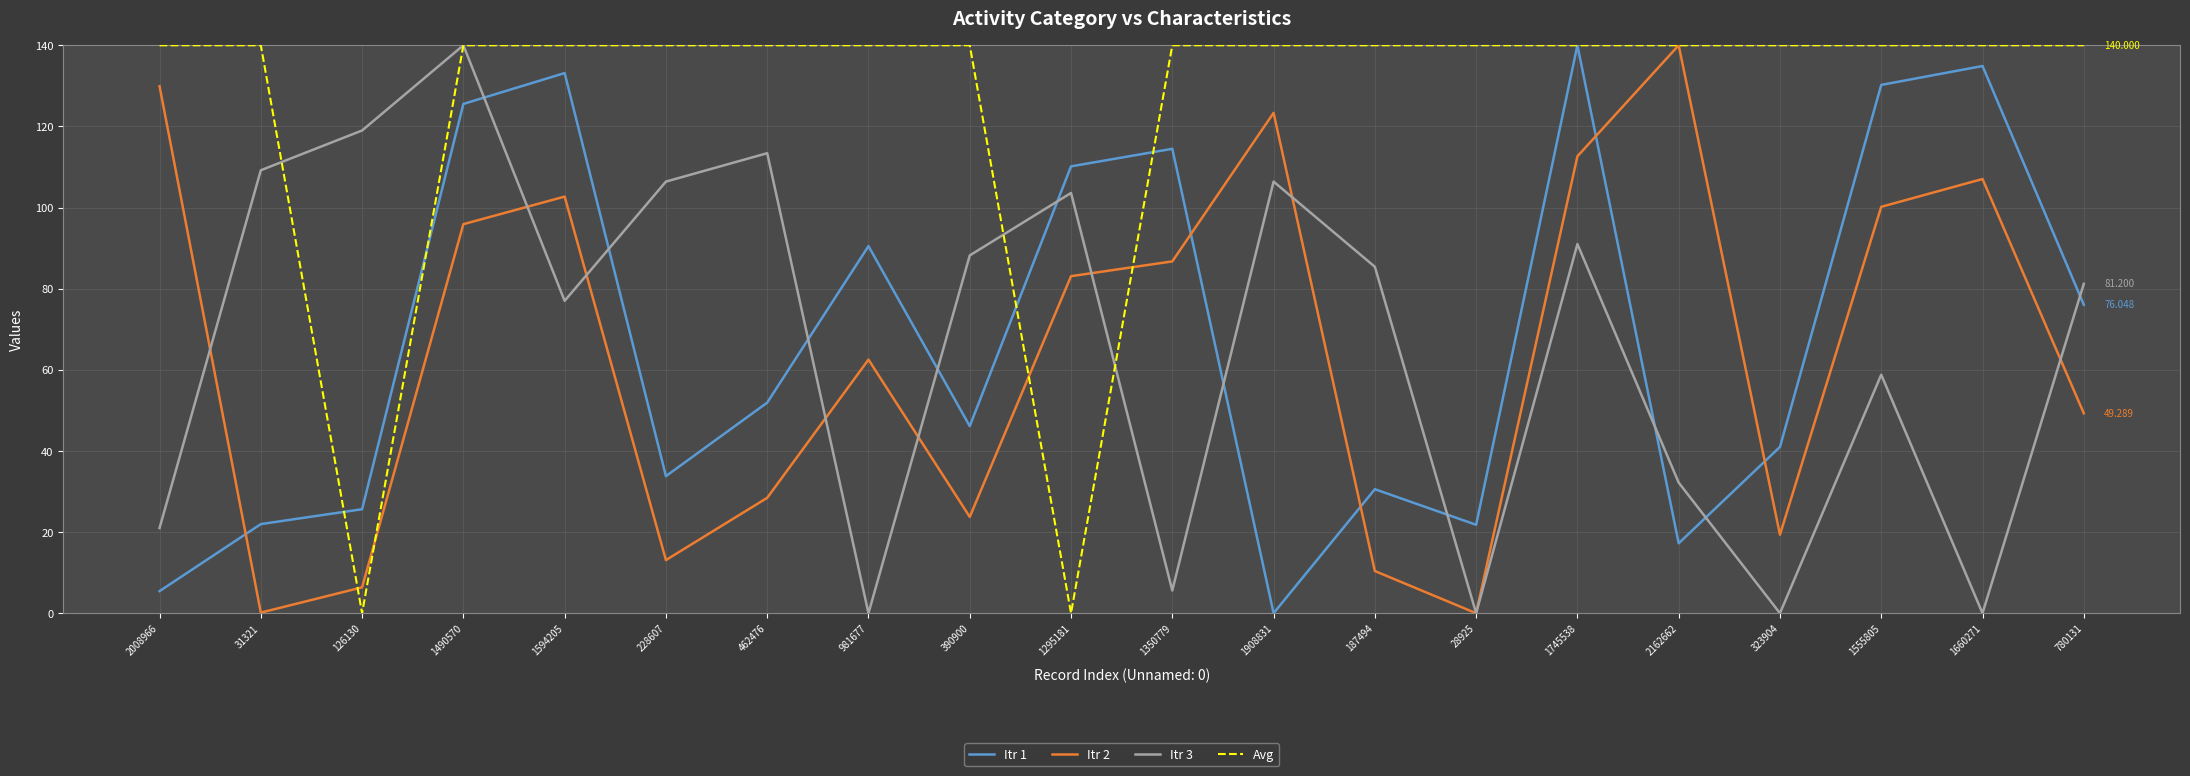

What are all the series names shown in the legend?

Itr 1, Itr 2, Itr 3, Avg